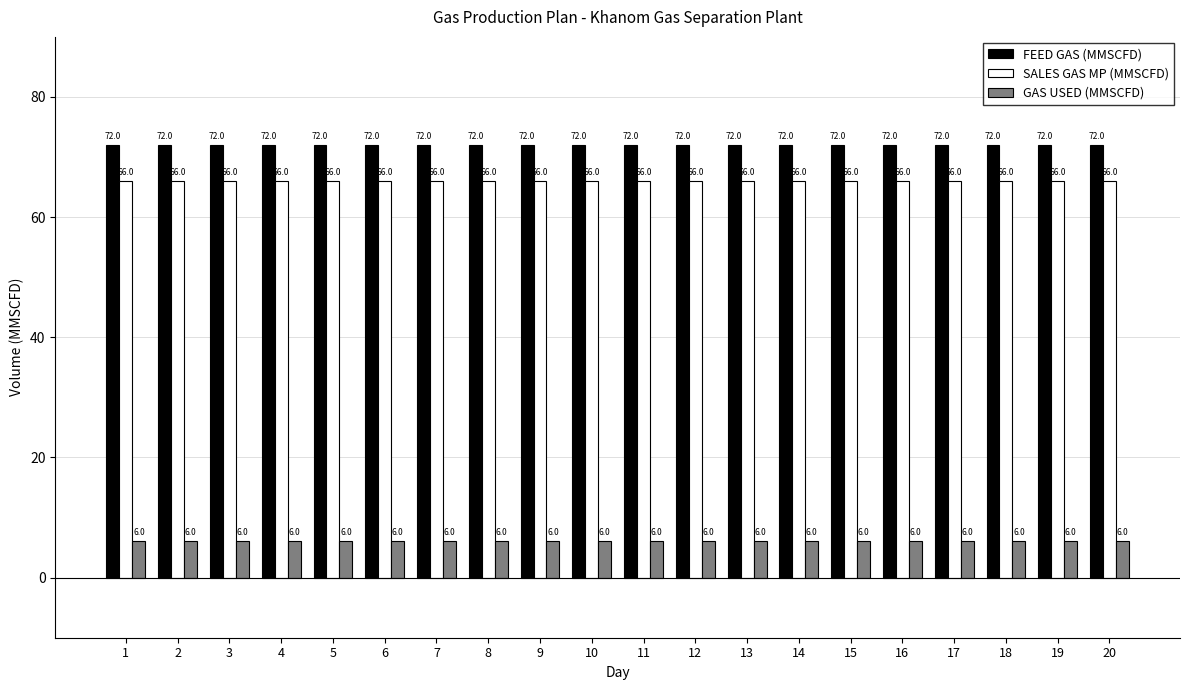

Is it true that SALES GAS MP (MMSCFD) equals 66.0 at 16?

True